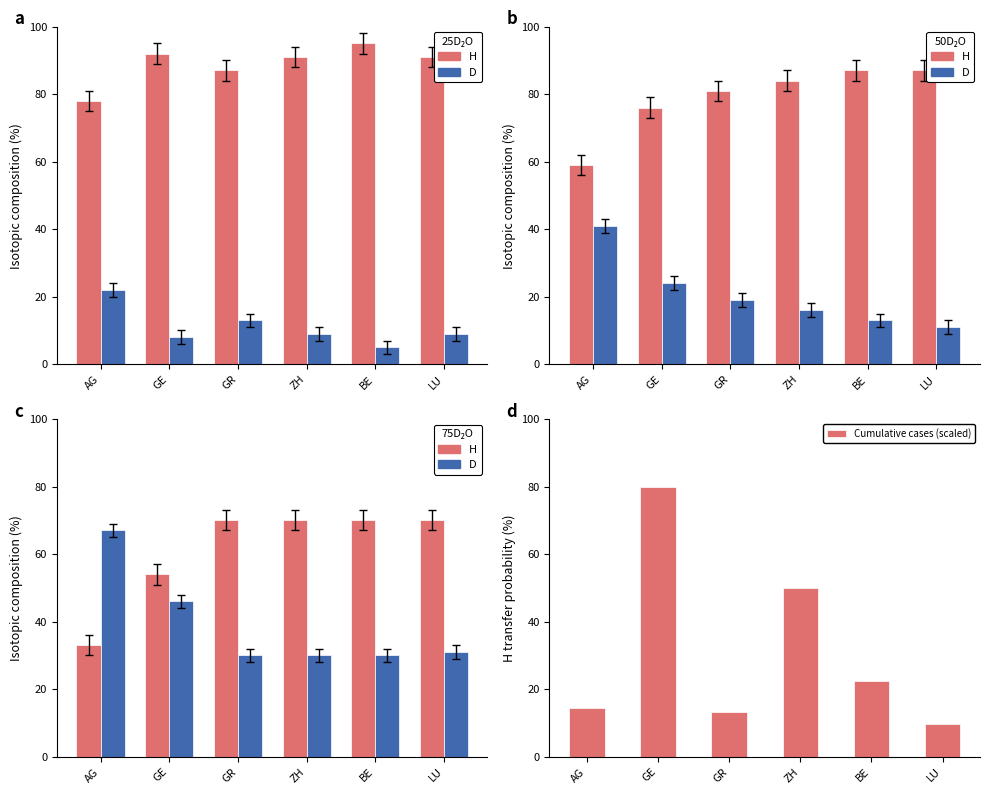

What are all the series names shown in the legend?

H, D, Cumulative cases (scaled)